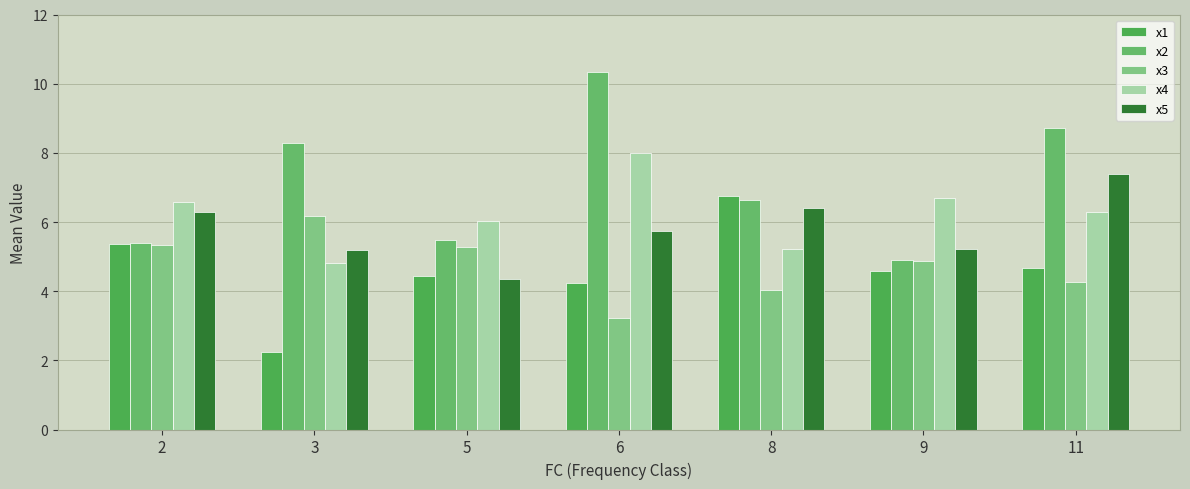

At which label does x1 reach its peak?

8